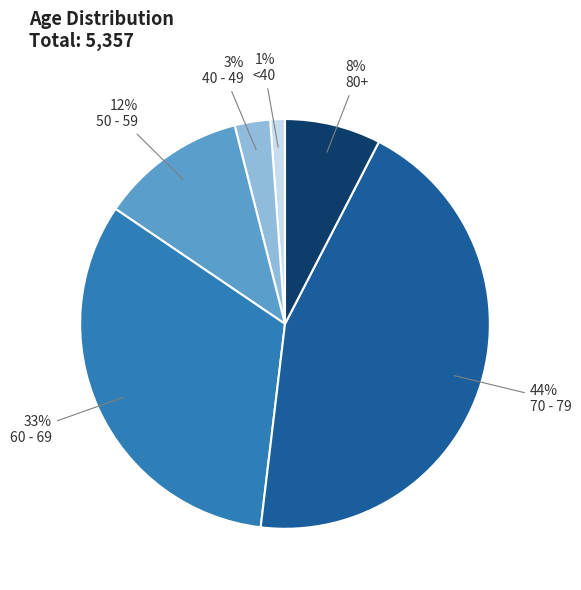

What is the ratio of the value at 50 - 59 to the value at 80+?

1.5